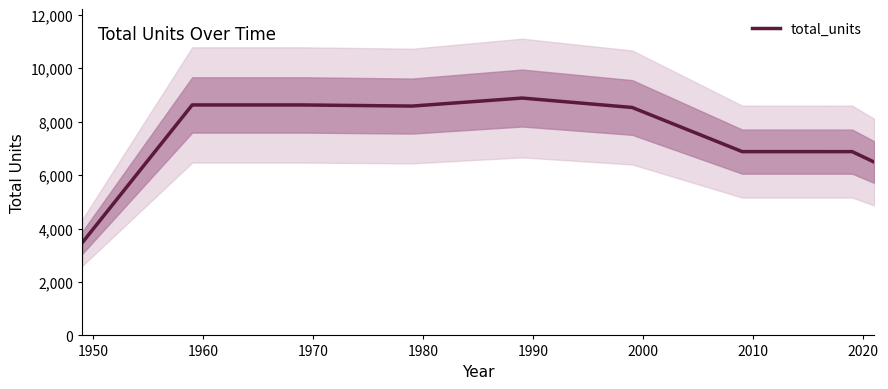

Reading left to right, what are all the values shown in this chart?

3468	8627	8627	8585	8885	8532	6880	6879	6488